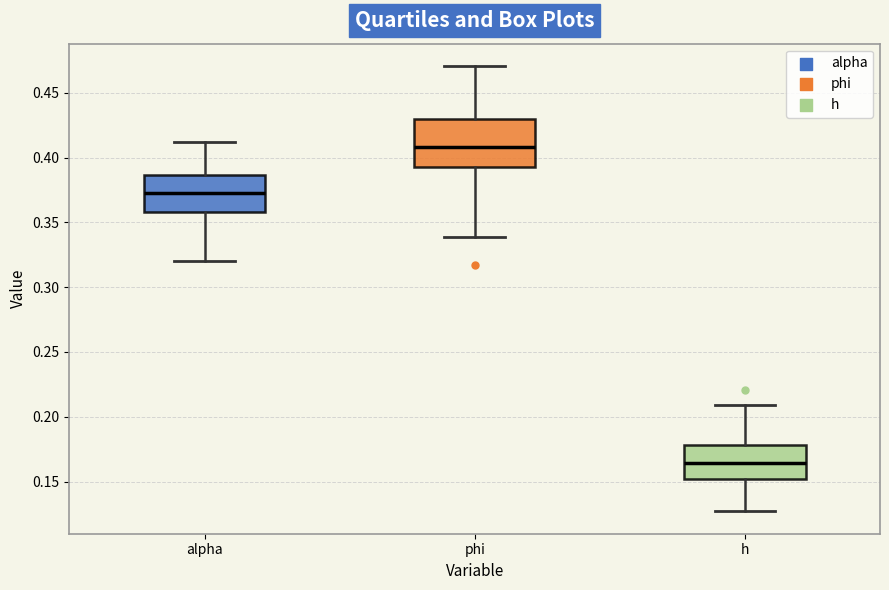

Where does the lower whisker of the box for alpha end on the y-axis? The values are not printed on the chart, so give them approximately, as read against the axis.

0.320